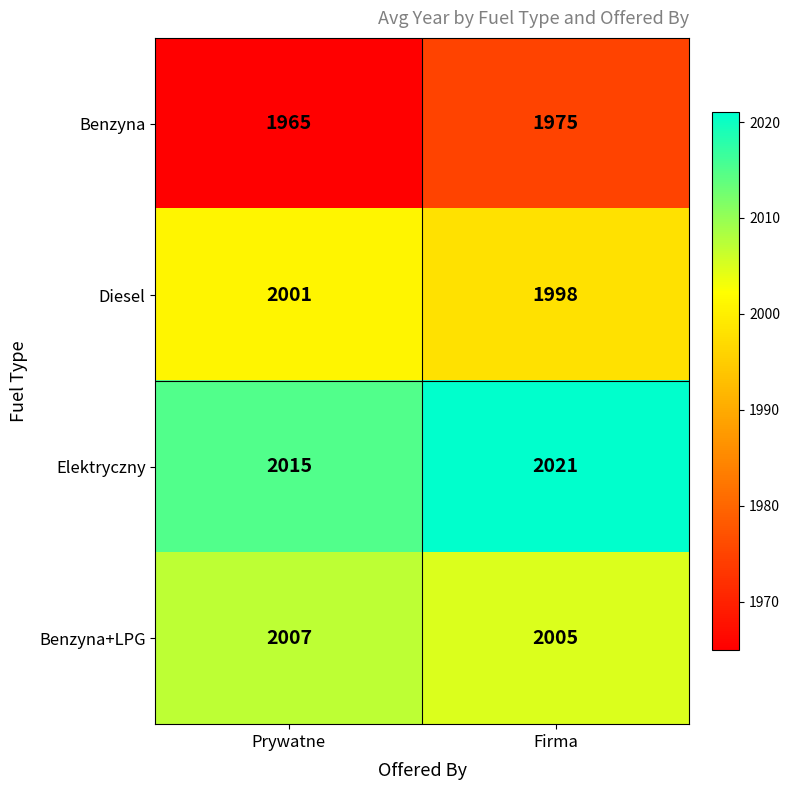

What is the difference between the Diesel values at Prywatne and Firma?

3